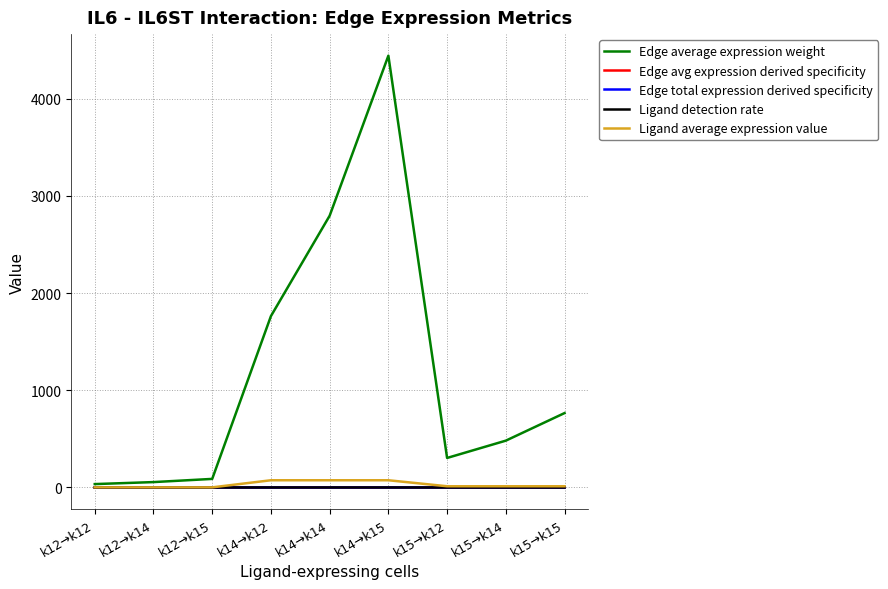

Count the Ligand detection rate values in the range 0 to 1.

9